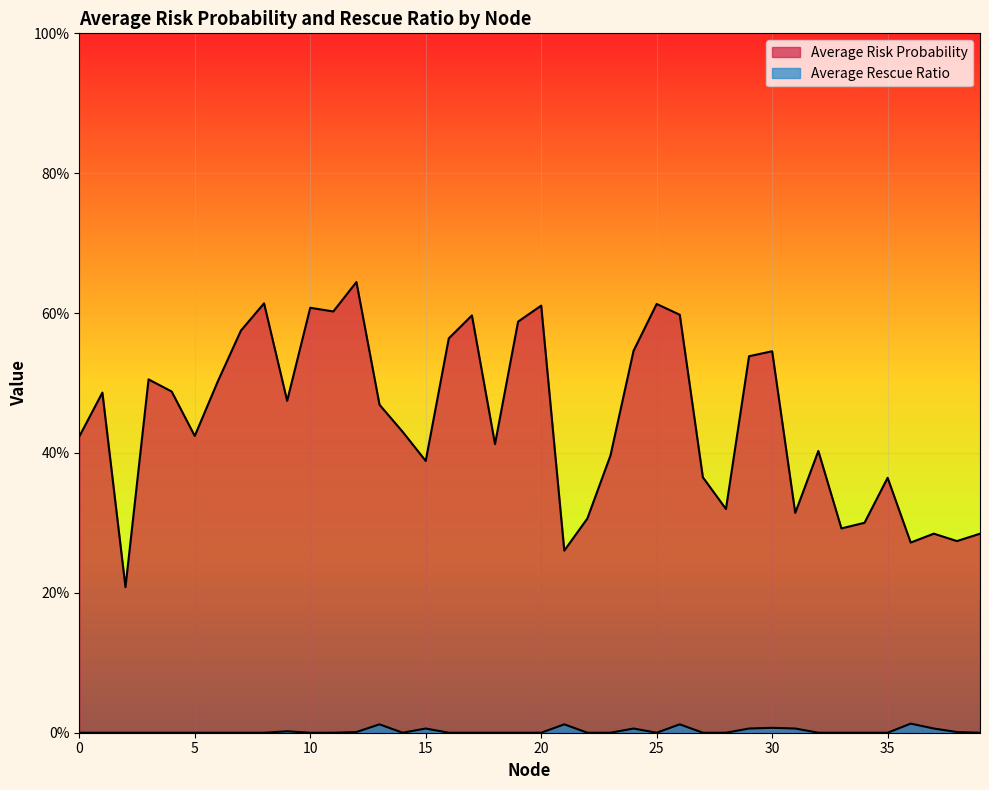

Rank the categories by Average Rescue Ratio value from lowest to highest.

0, 1, 2, 3, 4, 5, 6, 7, 8, 10, 11, 14, 16, 17, 18, 19, 20, 22, 23, 25, 27, 28, 32, 33, 34, 35, 39, 12, 38, 9, 37, 31, 15, 29, 24, 30, 21, 13, 26, 36